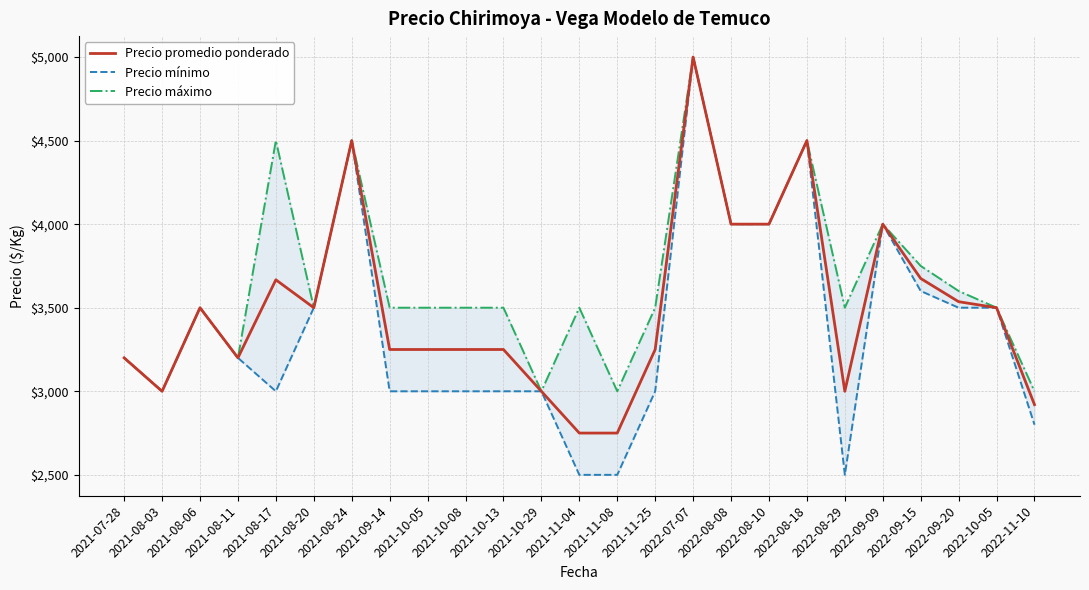

True or false: Precio promedio ponderado and Precio mínimo intersect in this chart.

False